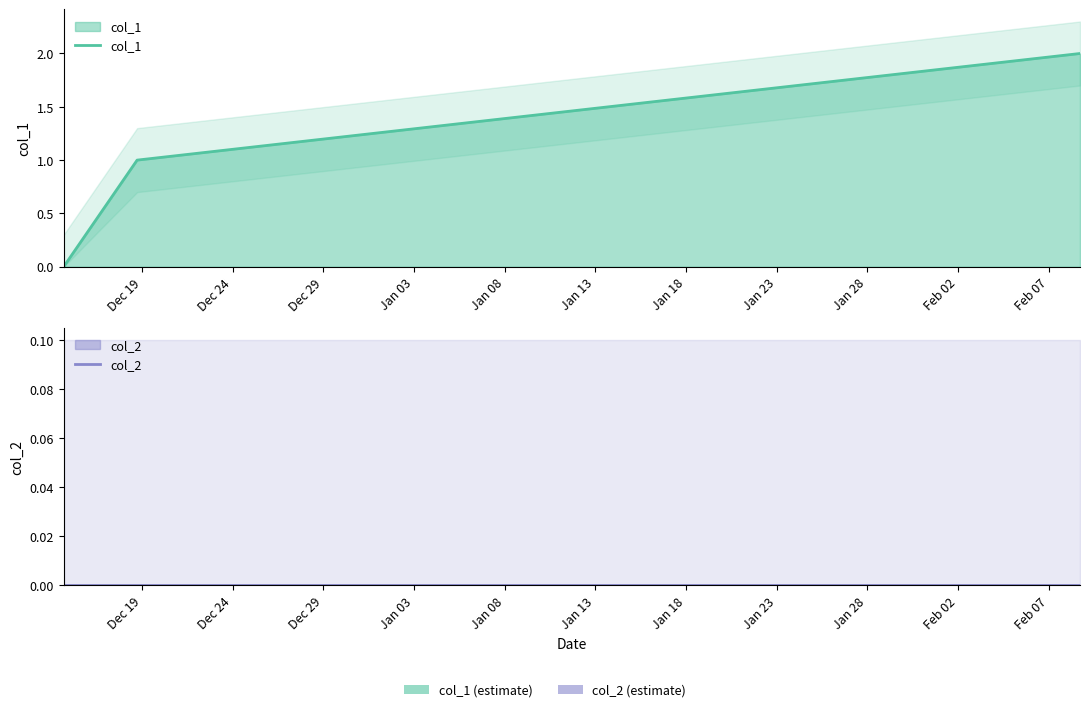

Which series has the largest total across all categories?

col_1